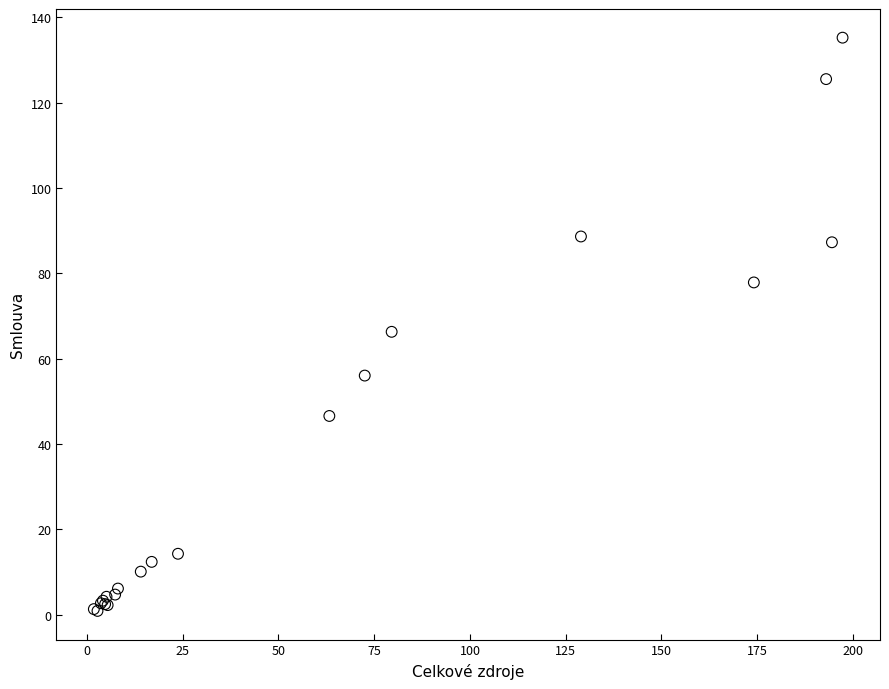

What Y value in the scatter plot is closest to 68?

66.3